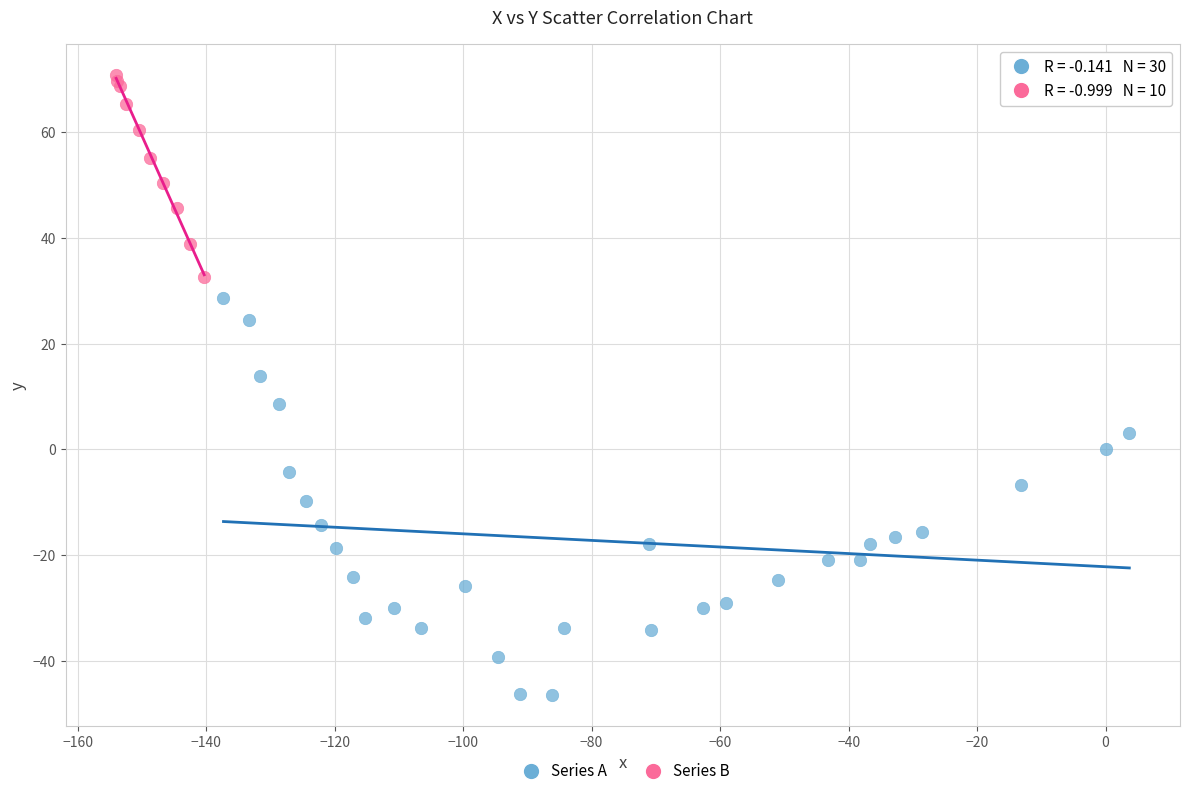

Which series contains the lowest Y value?

Series A